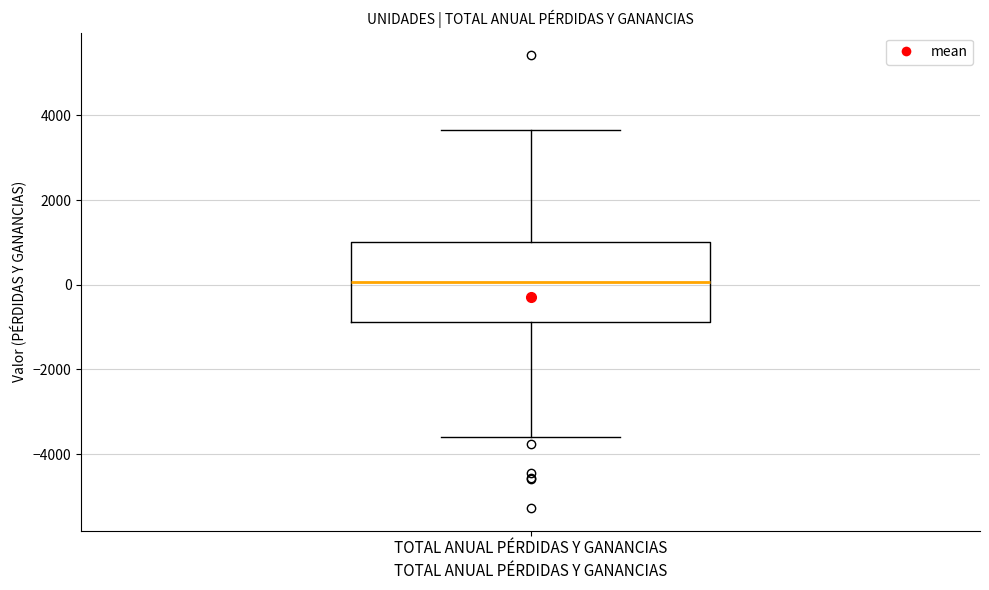

Transcribe this box plot: give where the median line is, the range the box spans, and where the two whiskers end, as read against the y-axis. The values are not printed on the chart, so give them approximately, as read against the axis.

median 0, box -800 to 1000, whiskers -3600 to 3600